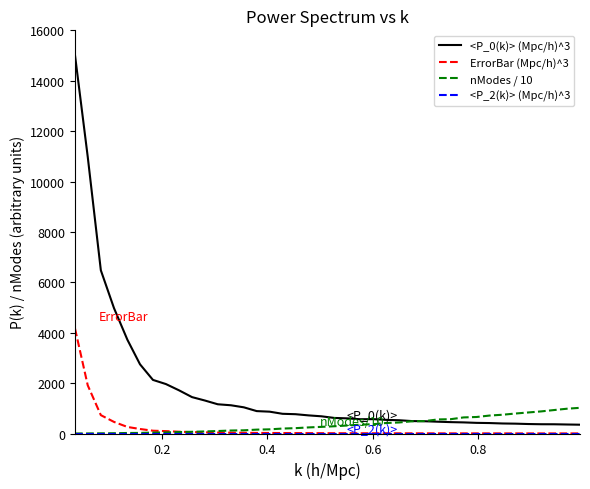

Which series has the largest range (max minus min)?

<P_0(k)> (Mpc/h)^3